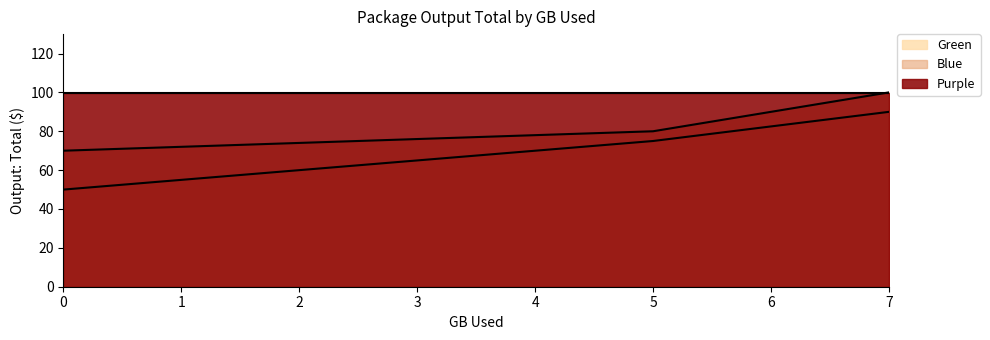

Rank the categories by Blue value from highest to lowest.

7, 5, 0